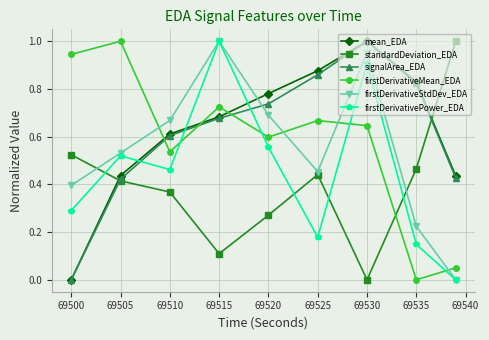

In firstDerivativePower_EDA, how many points are lower than both neighbors (excluding endpoints)?

2